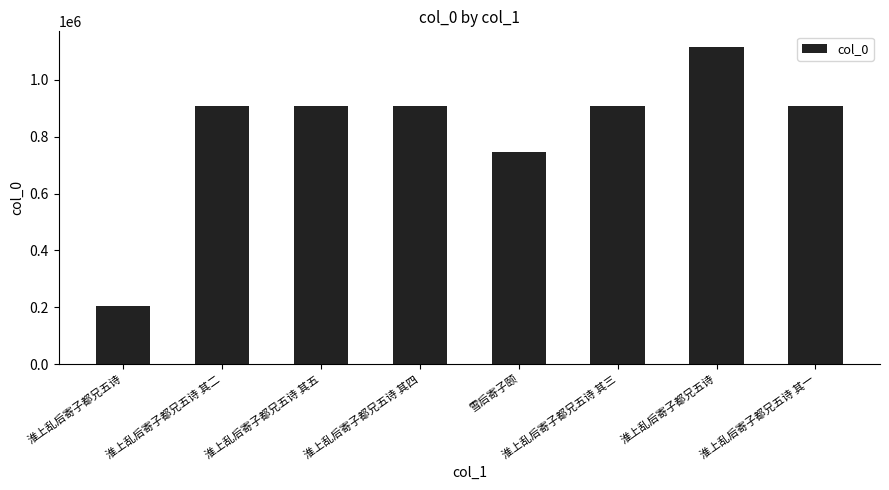

Rank the categories by value from highest to lowest.

淮上乱后寄子都兄五诗, 淮上乱后寄子都兄五诗 其一, 淮上乱后寄子都兄五诗 其三, 淮上乱后寄子都兄五诗 其四, 淮上乱后寄子都兄五诗 其五, 淮上乱后寄子都兄五诗 其二, 雪后寄子颐, 淮上乱后寄子都兄五诗